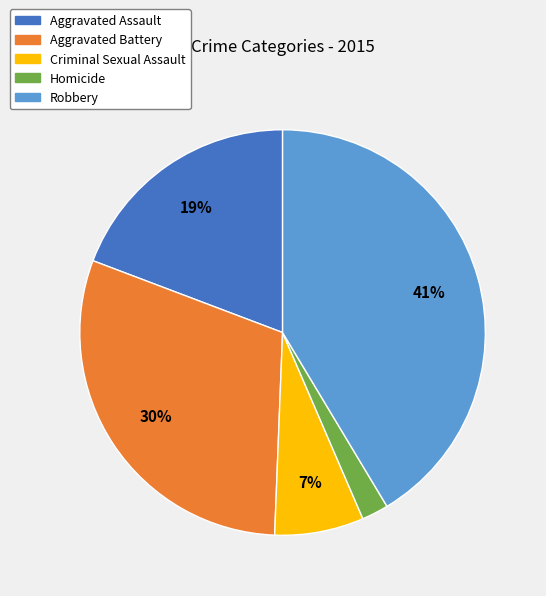

How many segments does this pie chart have?

5